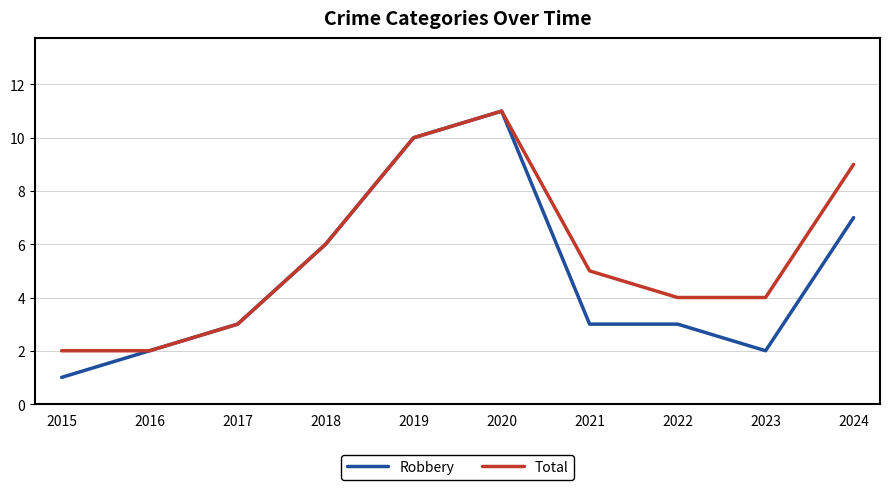

At which label does Robbery reach its minimum?

2015